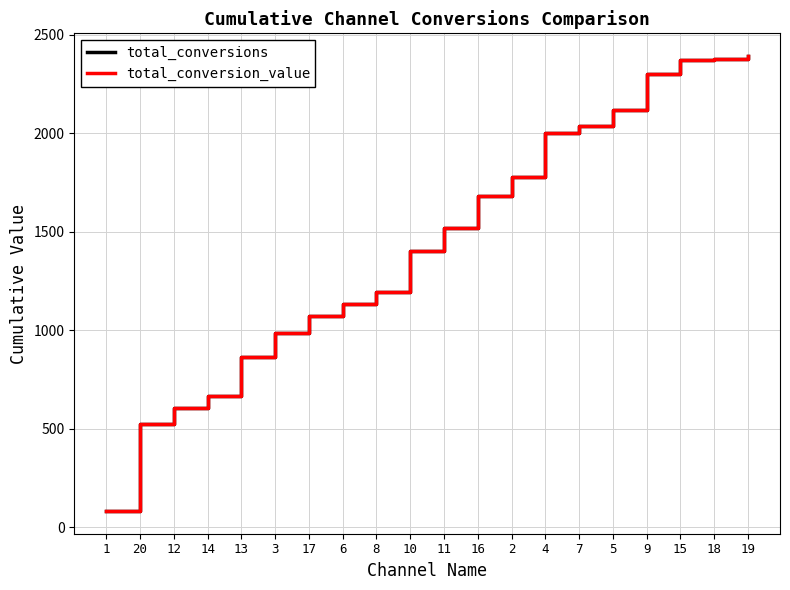

Does the chart have visible grid lines?

Yes